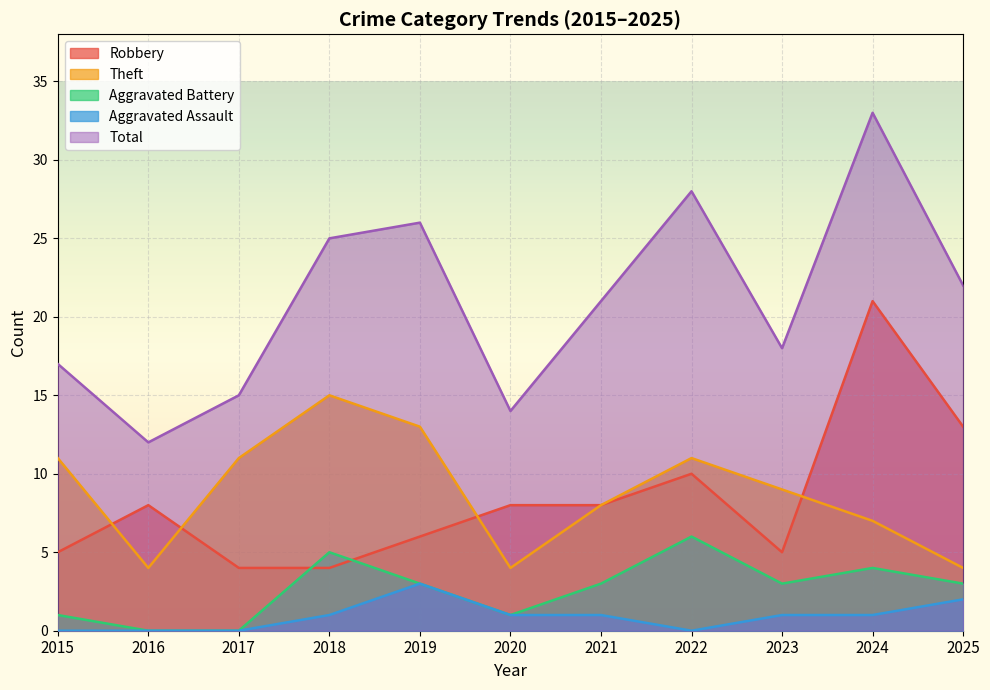

What is the highest value of the Aggravated Assault series?

3